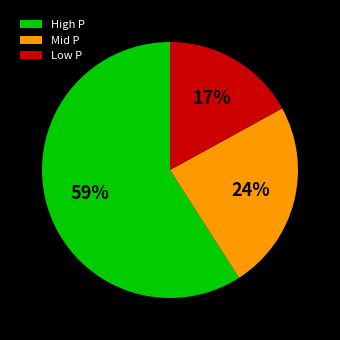

Is there a majority slice in this chart?

Yes